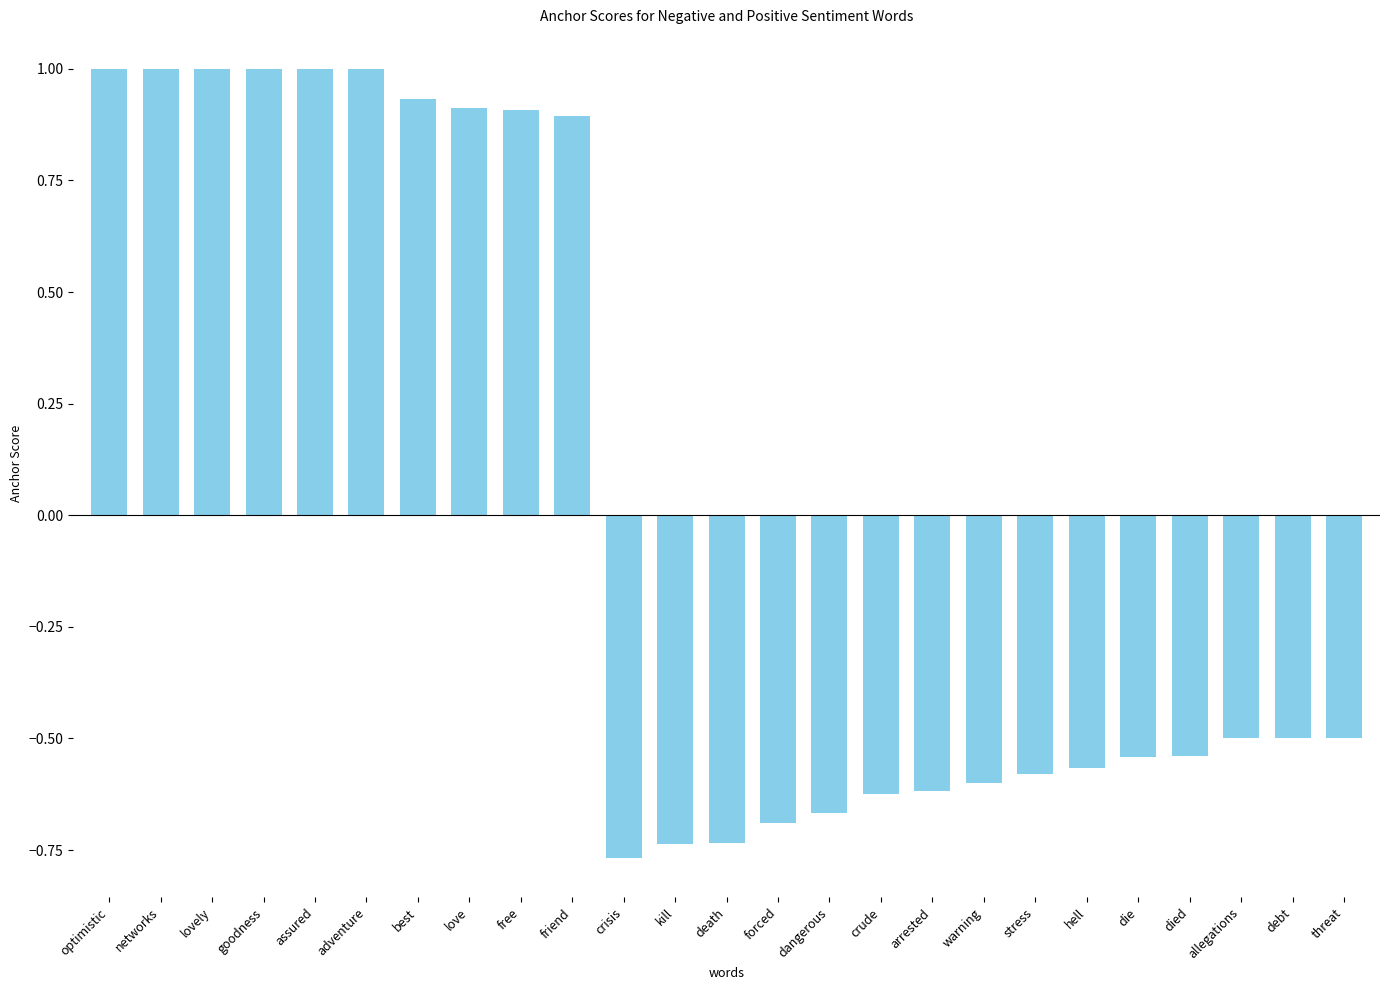

Is it true that the value at friend is 0.9?

True